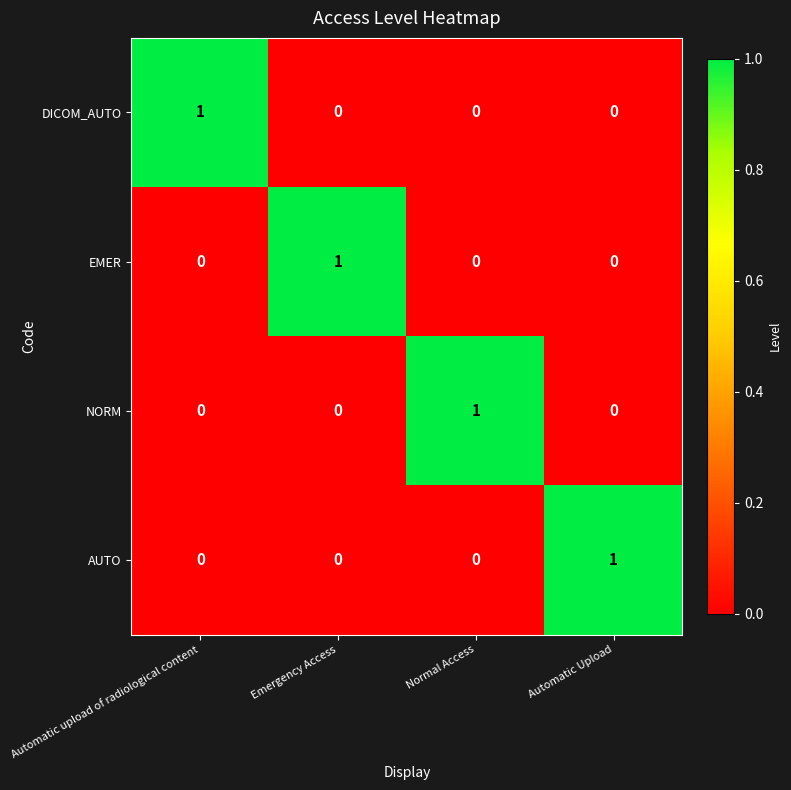

At how many categories does at least one series exceed 0?

4